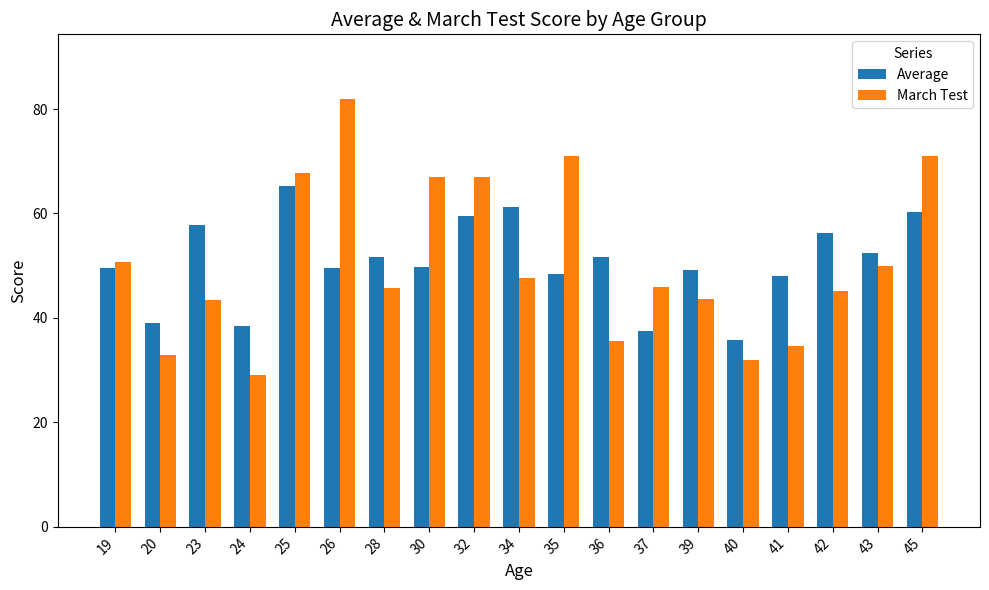

What is the highest value of the March Test series?

82.0